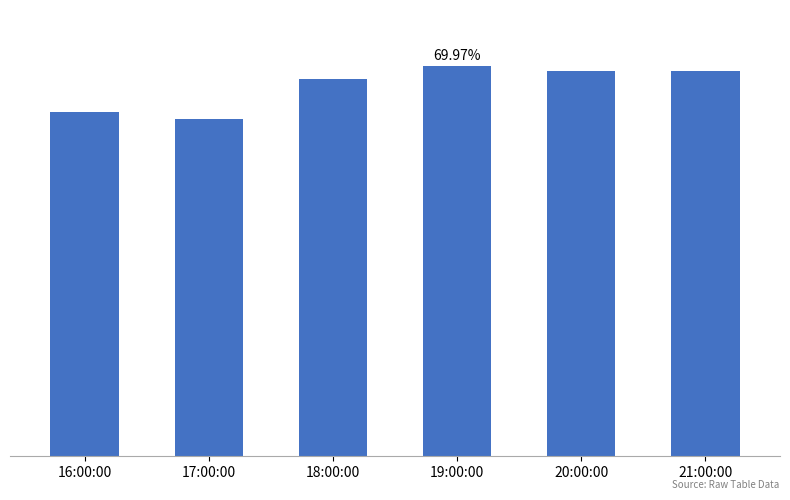

What is the label of the 4th bar from the left?

19:00:00